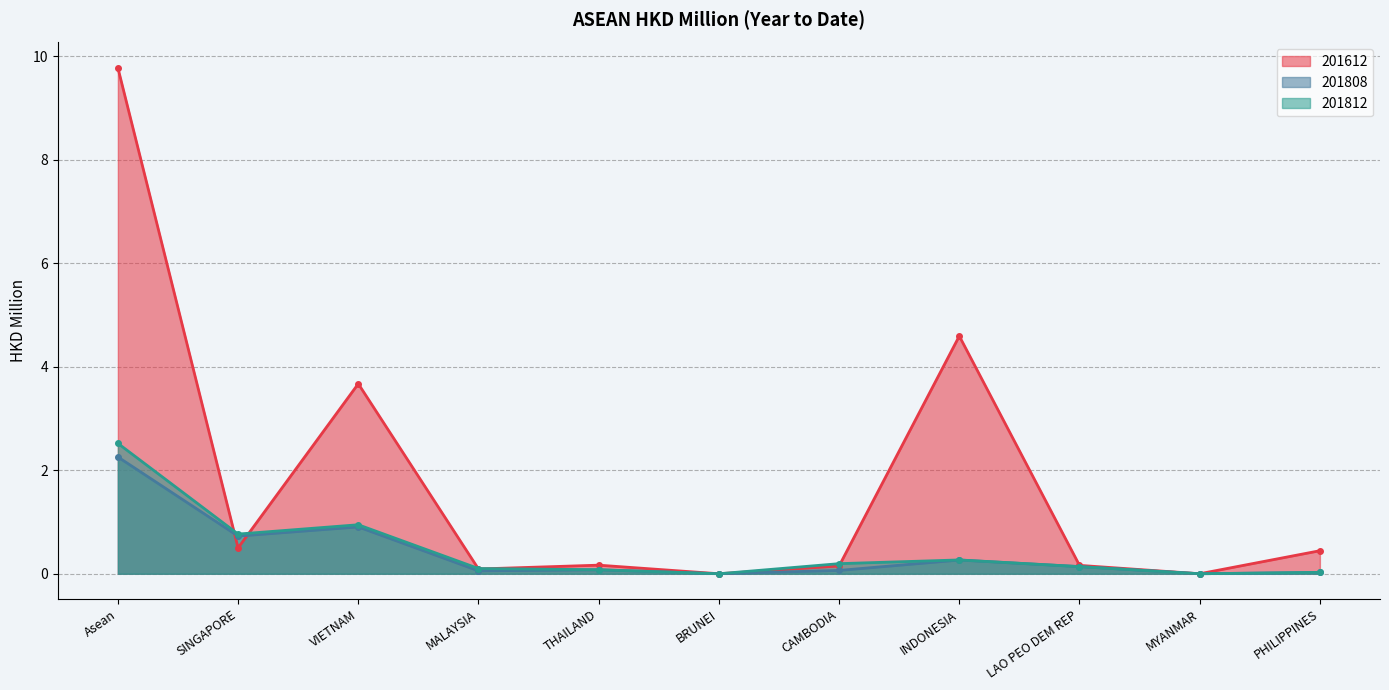

What is the value of the 201808 point at the 2nd from the left?

0.7